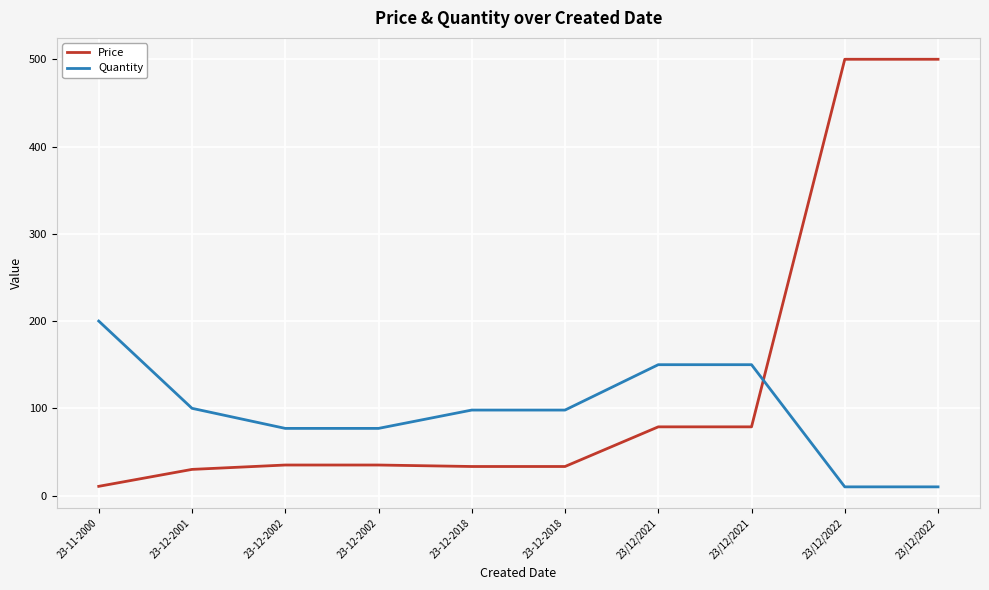

The Price series shows 56.9 at 23-12-2002. True or false?

False